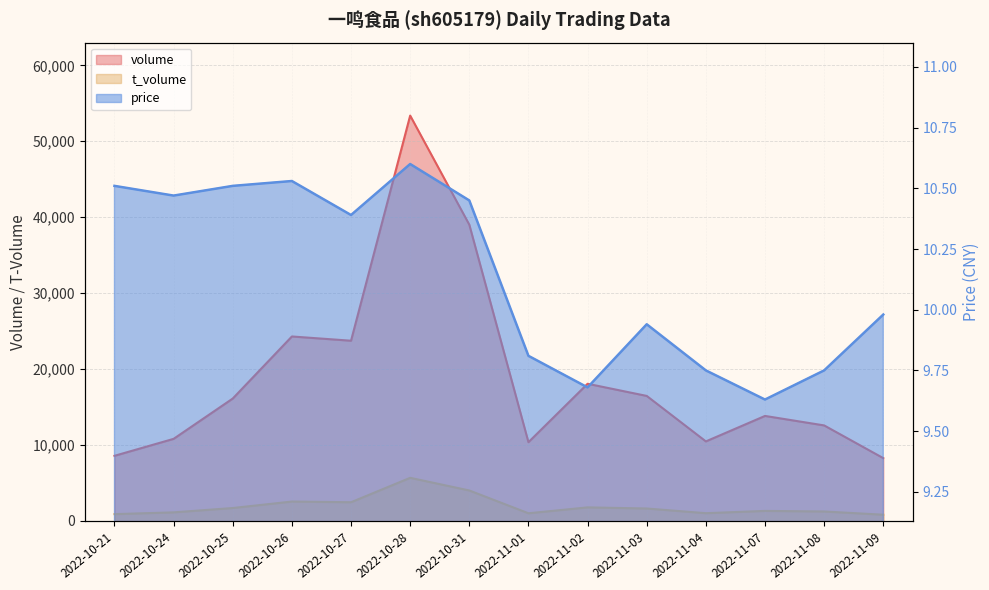

Rank the series by their maximum value, from highest to lowest.

volume, t_volume, price